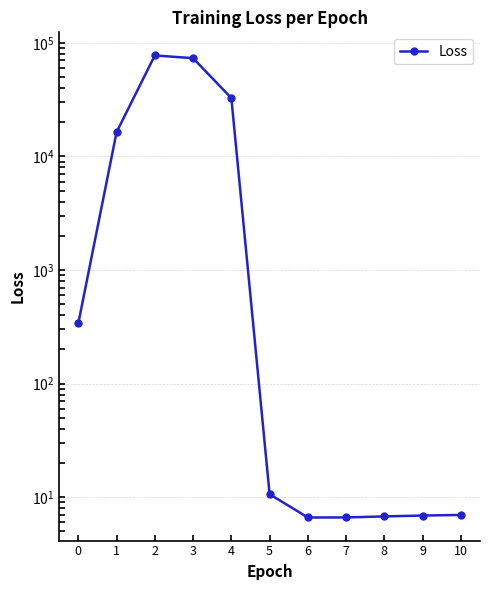

What is the approximate value at 8?

6.8